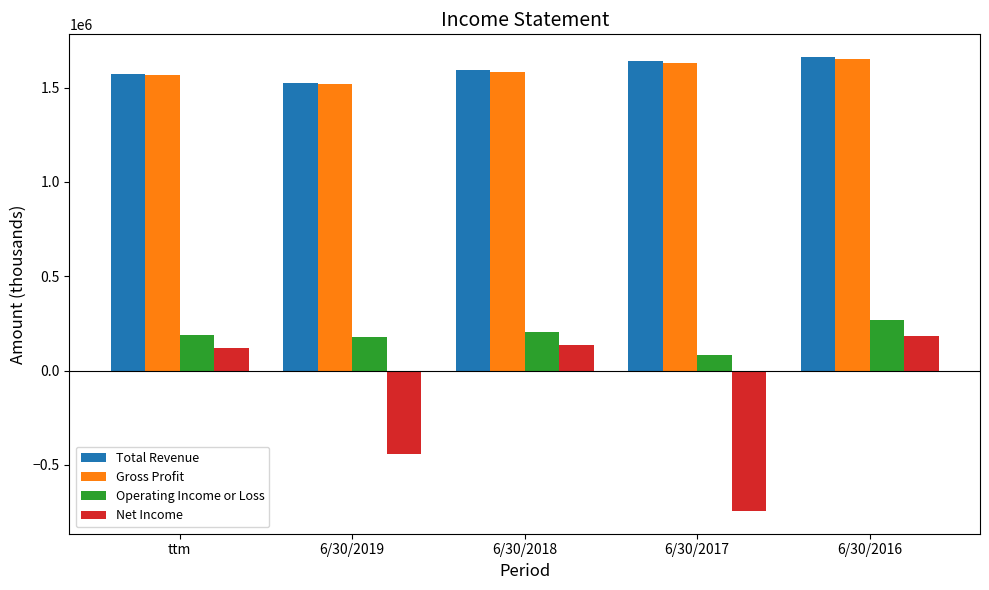

Read the Gross Profit value at 6/30/2016.

1652740